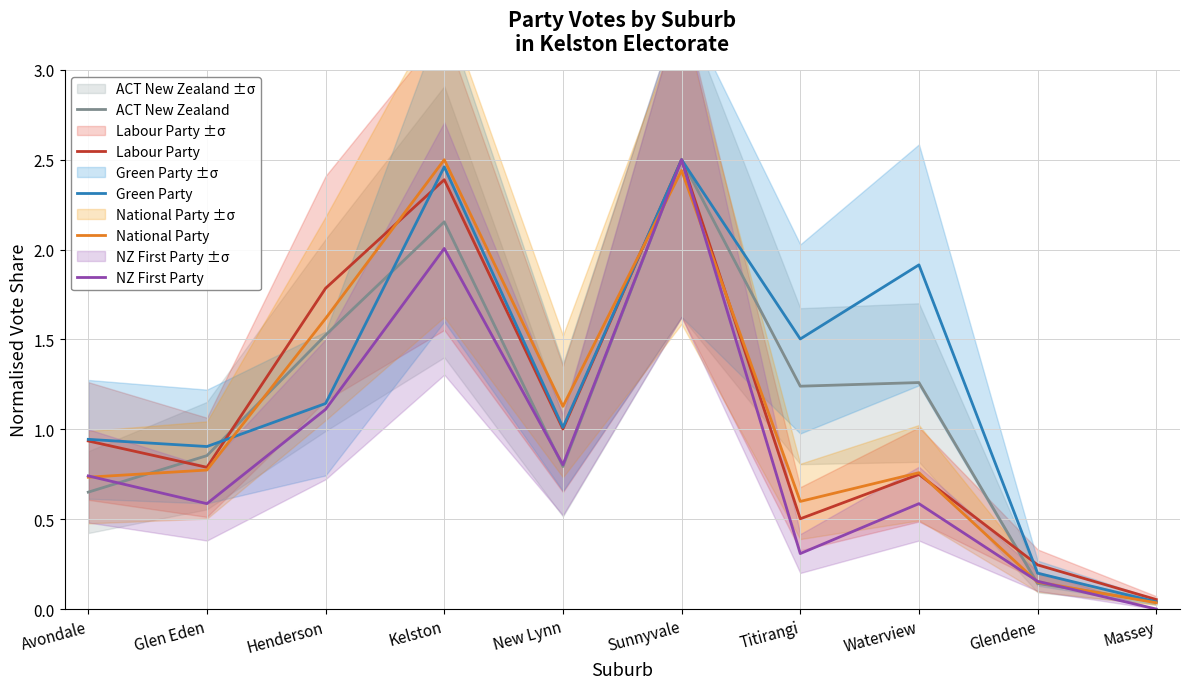

Rank the categories by ACT New Zealand value from highest to lowest.

Sunnyvale, Kelston, Henderson, Waterview, Titirangi, Glen Eden, New Lynn, Avondale, Glendene, Massey